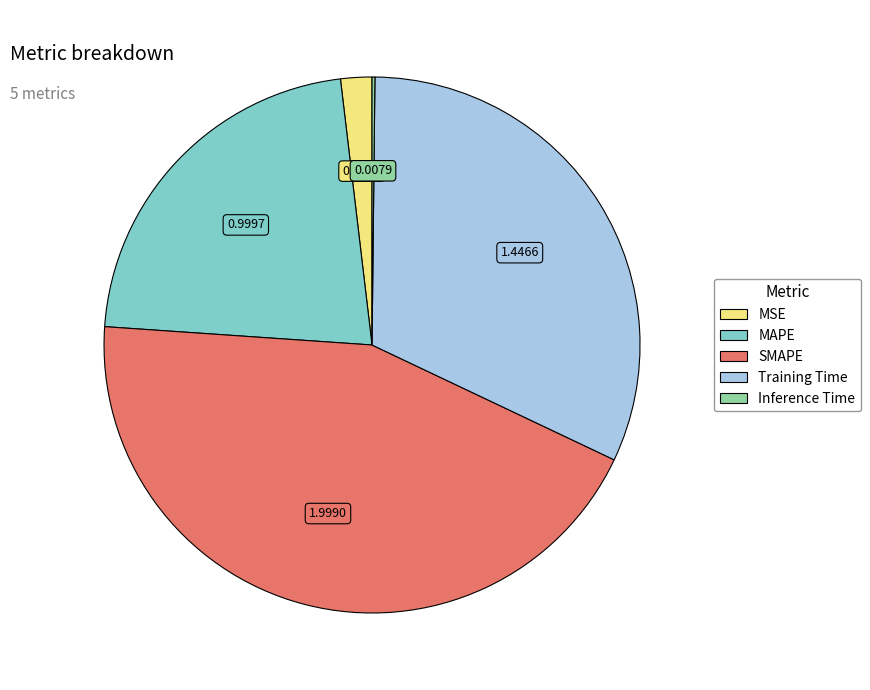

Does any single category account for the majority?

No